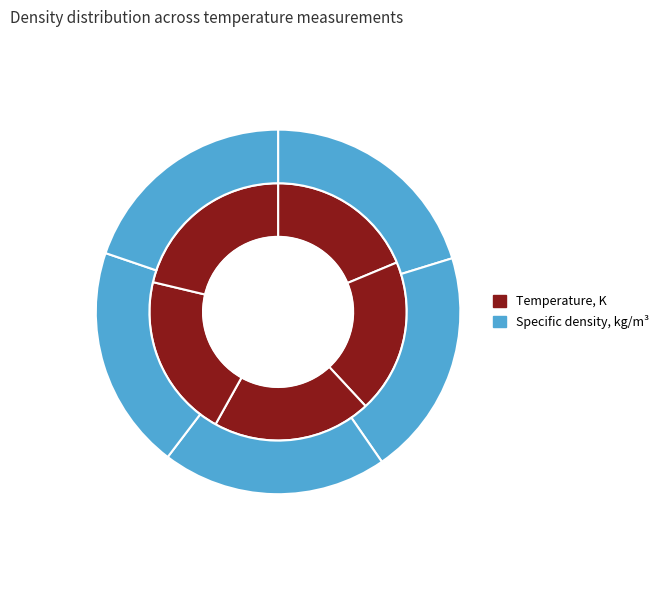

To the nearest percent, what portion does 1275 represent?

19%